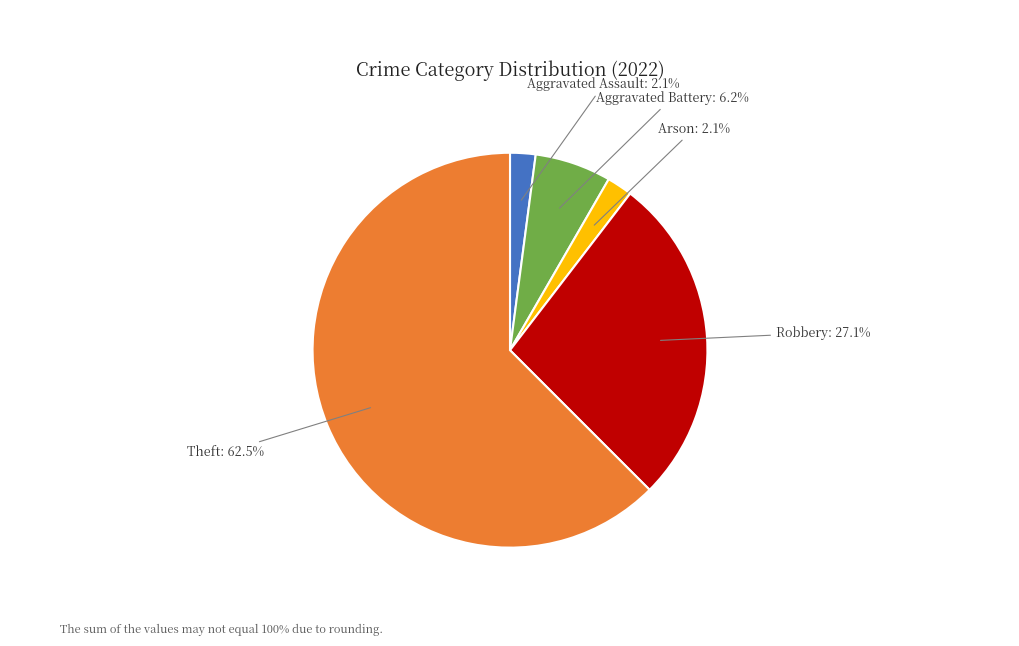

Is there a majority slice in this chart?

Yes